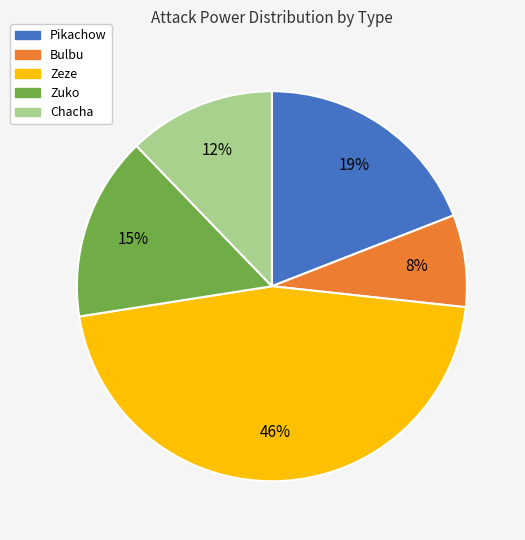

To the nearest percent, what is the combined percentage of Pikachow and Bulbu?

27%